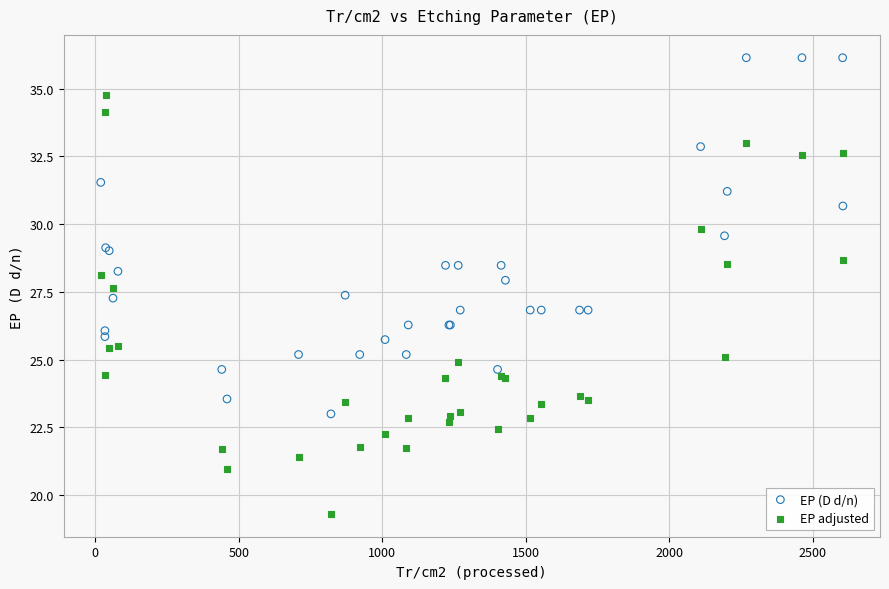

Which series has the largest Y range (max minus min)?

EP adjusted